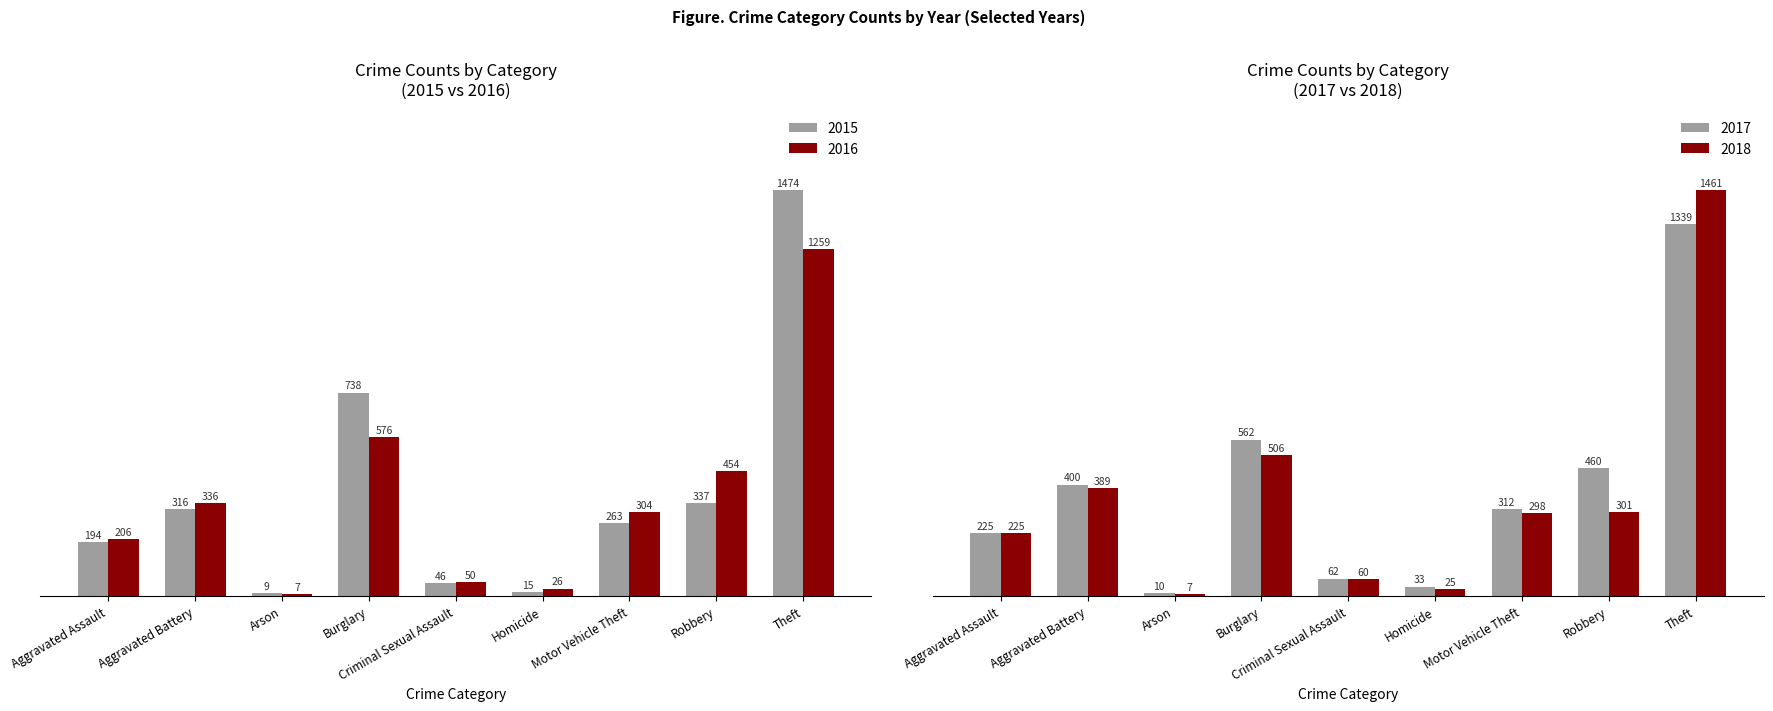

Rank the categories by 2015 value from lowest to highest.

Arson, Homicide, Criminal Sexual Assault, Aggravated Assault, Motor Vehicle Theft, Aggravated Battery, Robbery, Burglary, Theft